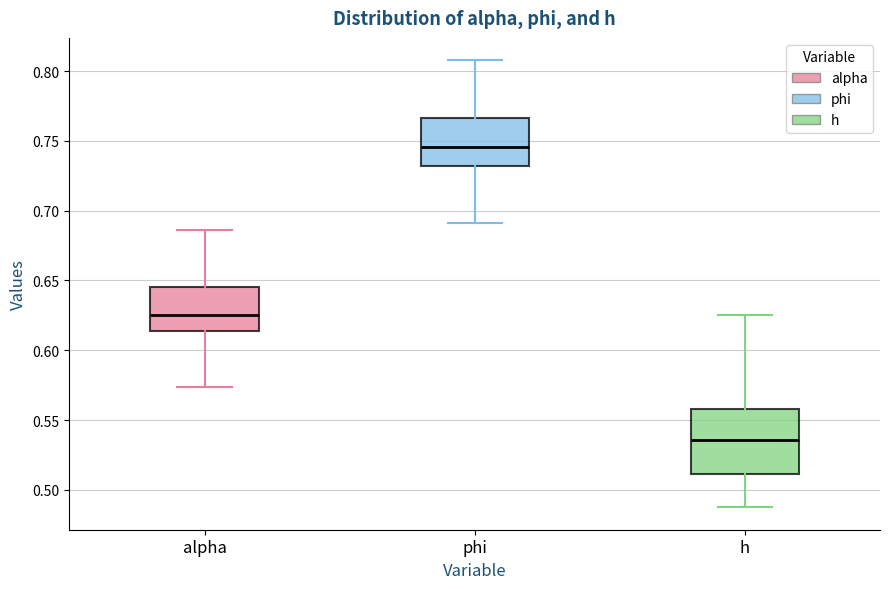

Reading left to right, read every box against the y-axis: the position of its median line, the range the box covers, and the ends of its whiskers. The values are not printed on the chart, so give them approximately, as read against the axis.

alpha: median 0.625, box 0.615 to 0.645, whiskers 0.575 to 0.685
phi: median 0.745, box 0.730 to 0.765, whiskers 0.690 to 0.810
h: median 0.535, box 0.510 to 0.560, whiskers 0.485 to 0.625